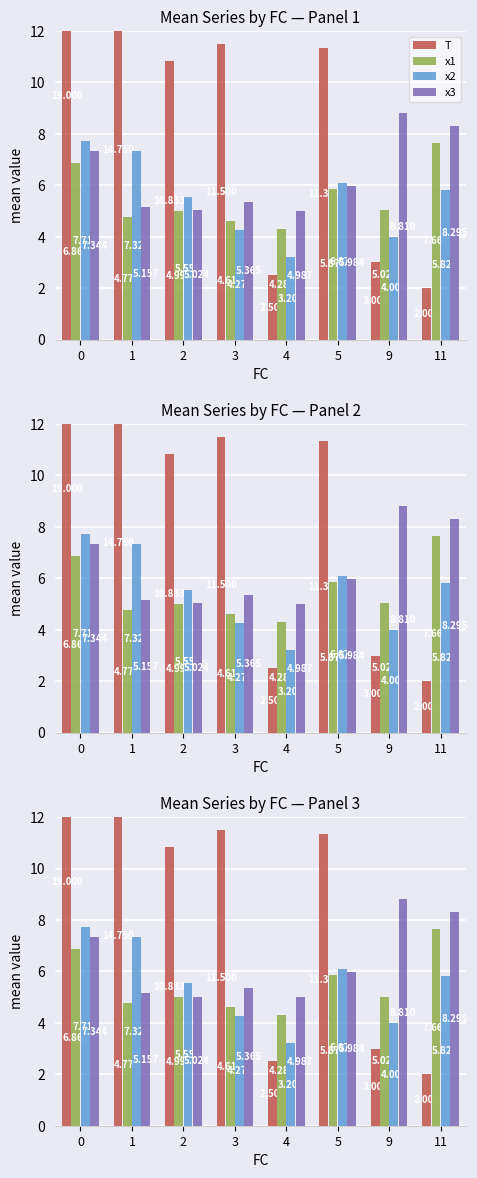

Count the number of data series in this chart.

4